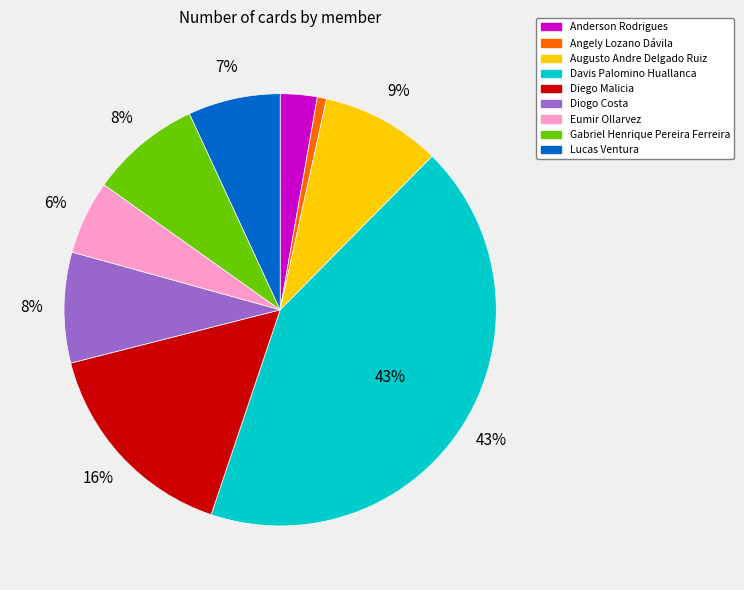

Is the sum of Anderson Rodrigues and Augusto Andre Delgado Ruiz greater than half?

No